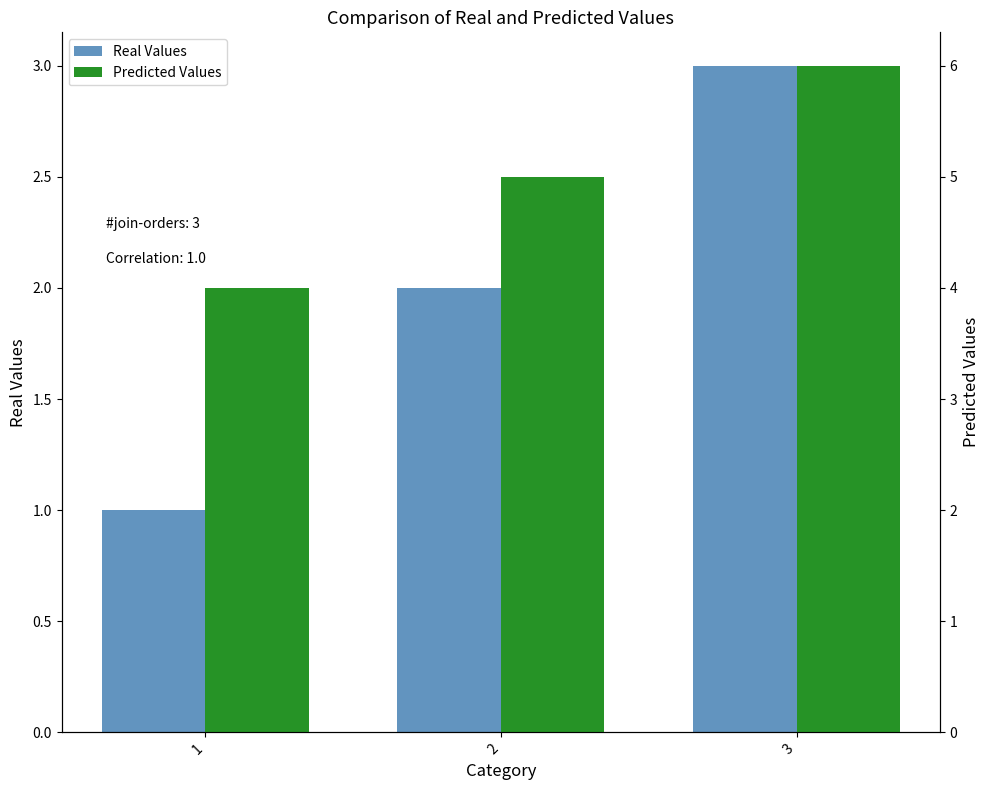

List the labels in order of Predicted Values value, largest first.

3, 2, 1